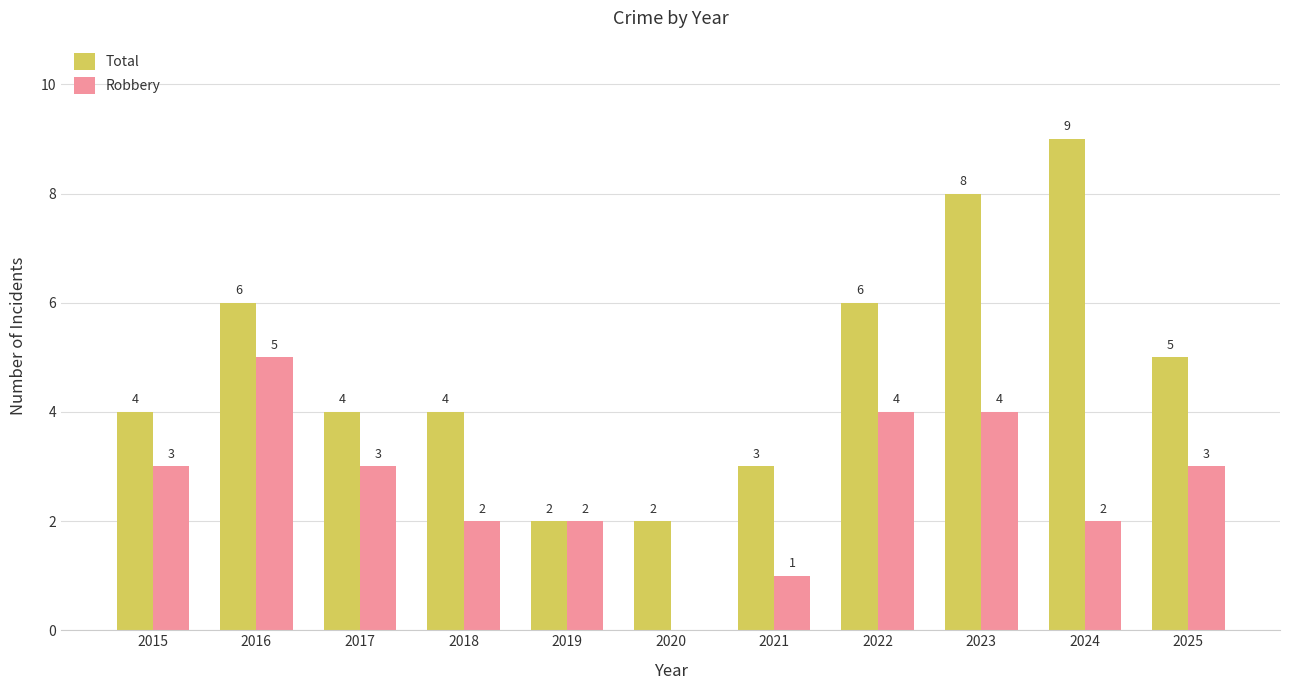

At which category is the sum across all series the highest?

2023